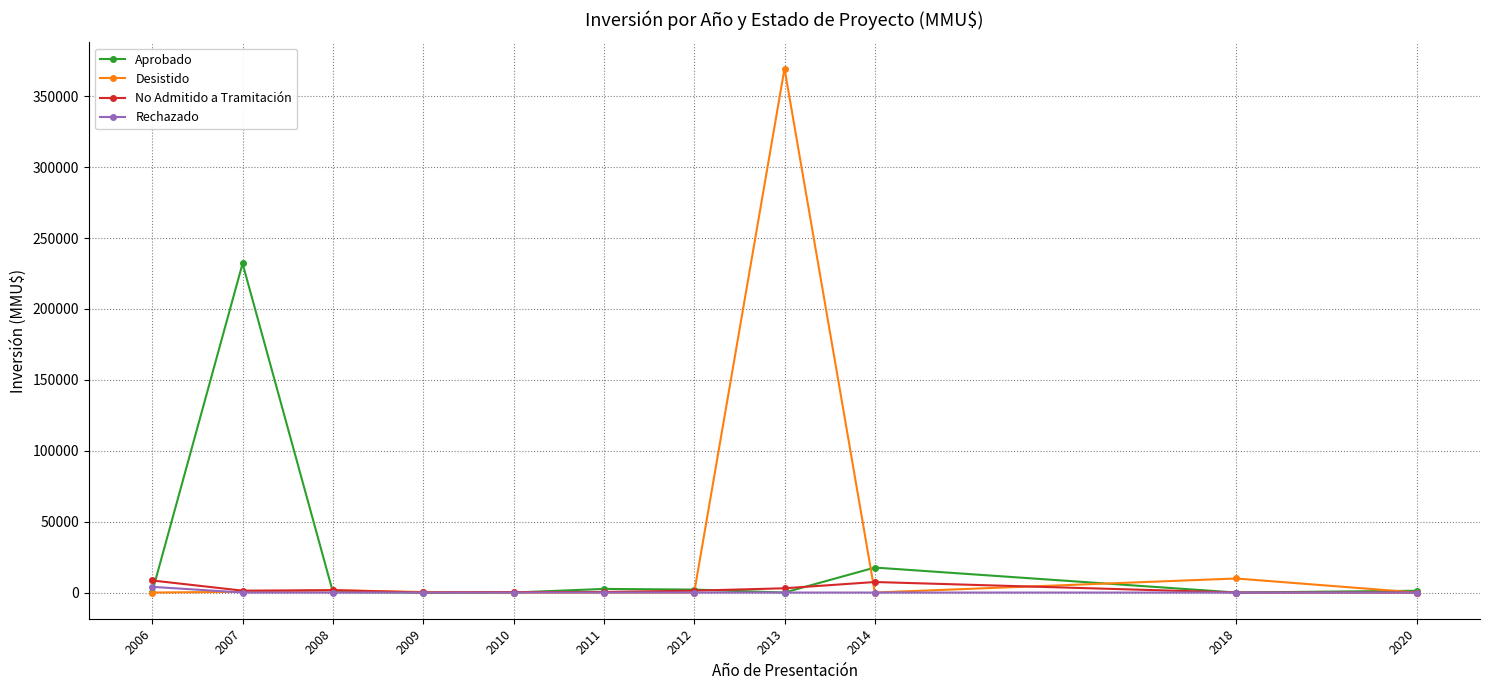

True or false: Aprobado has more than 0 interior local peaks.

True